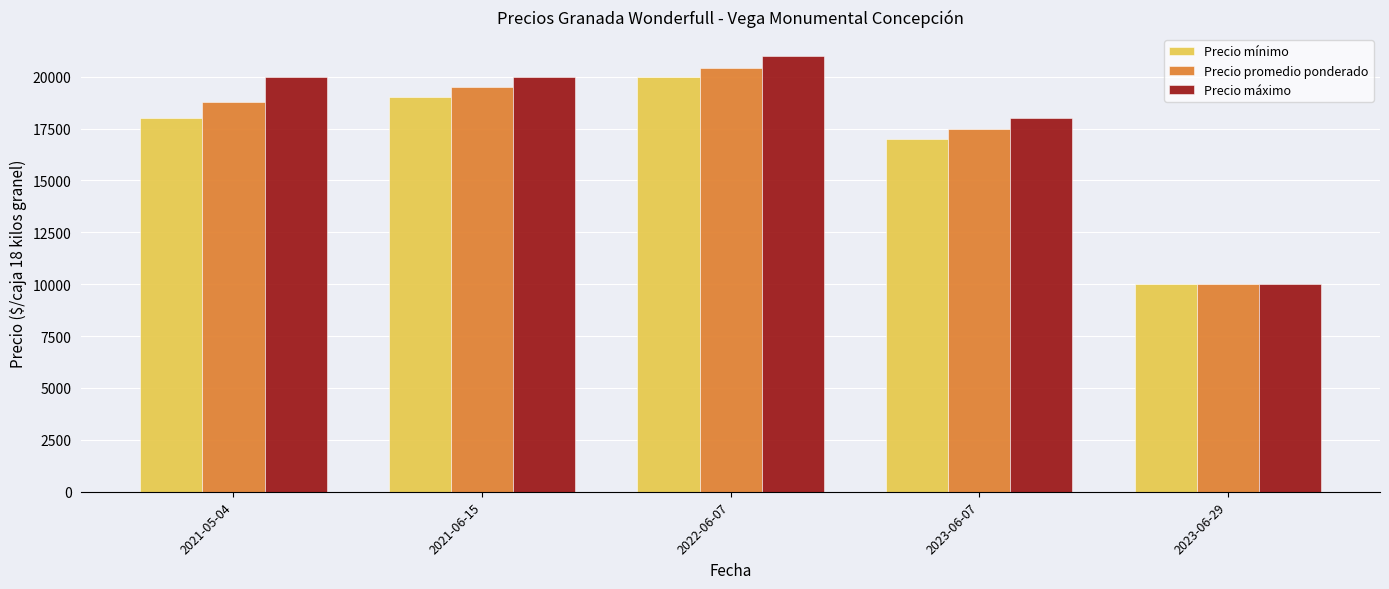

What is the difference between the maximum and minimum values in the Precio máximo series?

11000